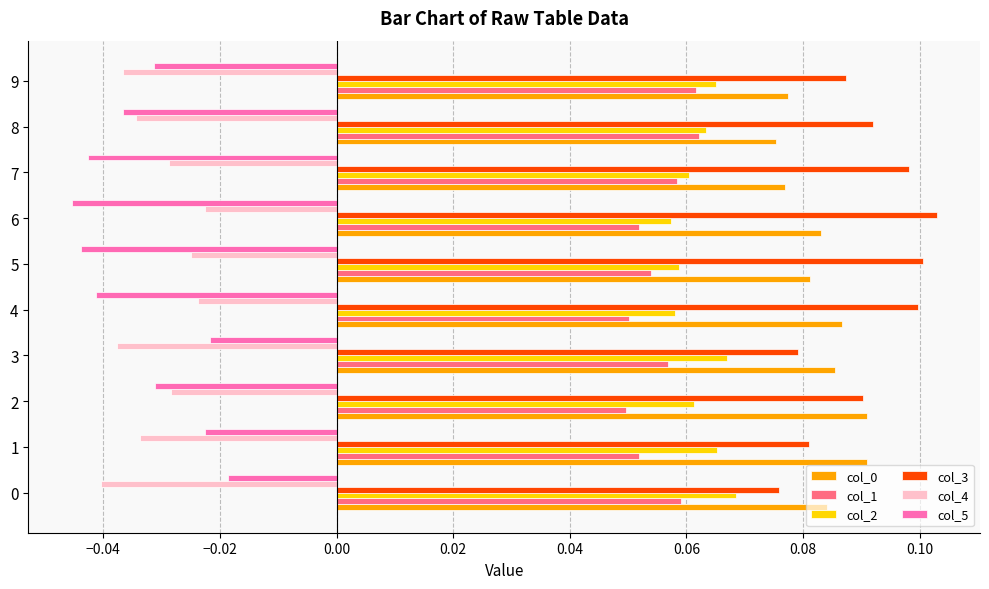

Which series has the largest total across all categories?

col_3